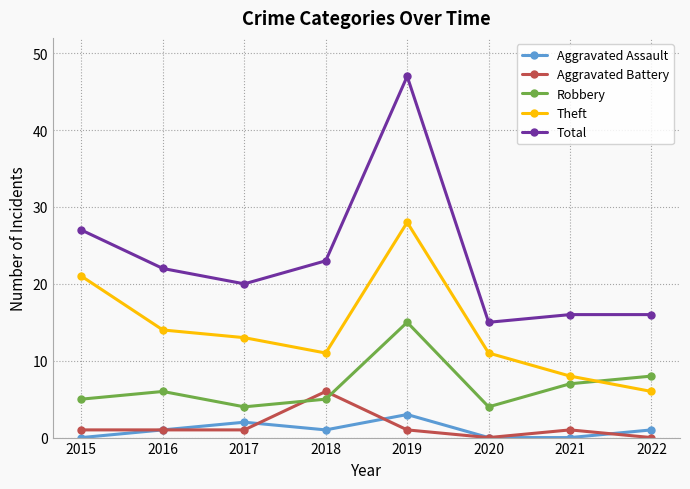

The Aggravated Assault series shows 3 at 2019. True or false?

True